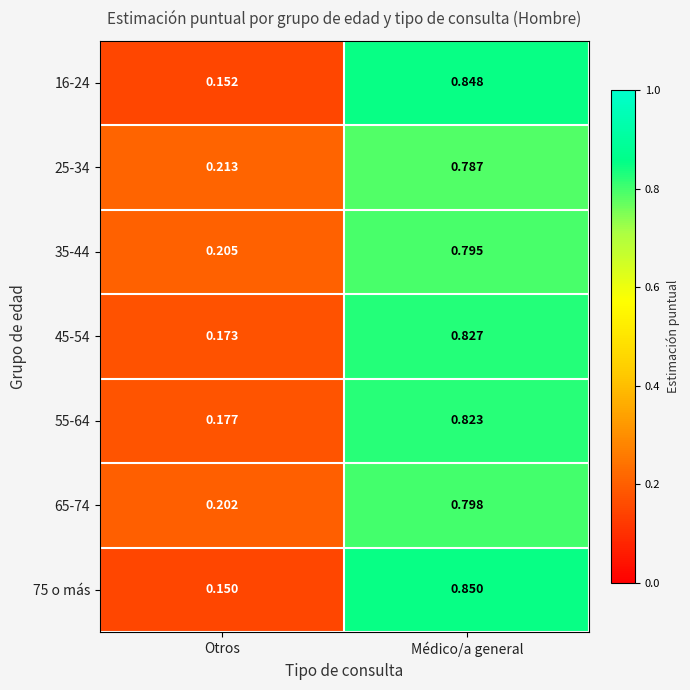

At which category does the chart reach its peak across all series?

Médico/a general